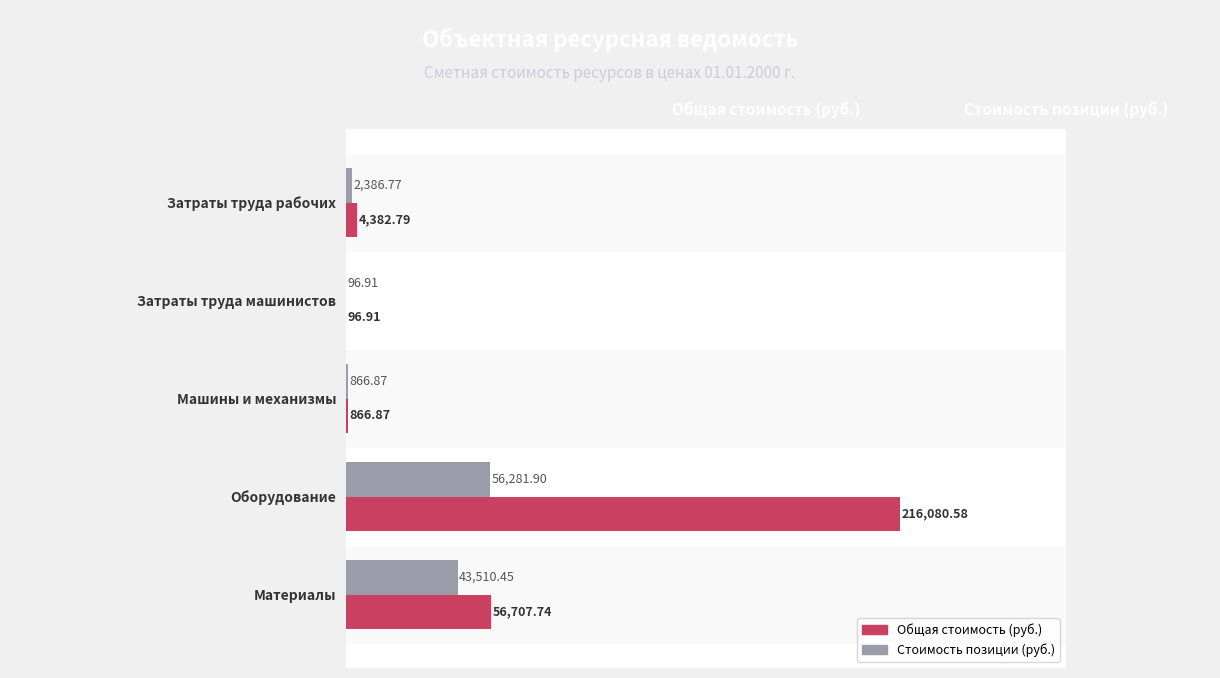

What is the sum of the Общая стоимость (руб.) values at Затраты труда машинистов and Оборудование?

216177.5